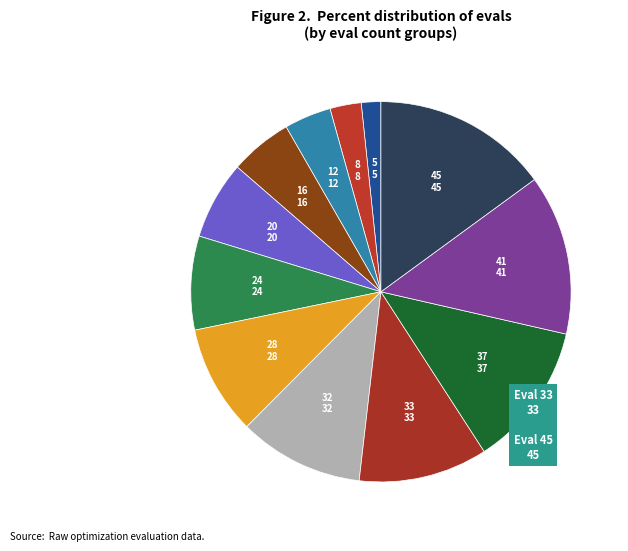

Count the number of slices in the pie.

12